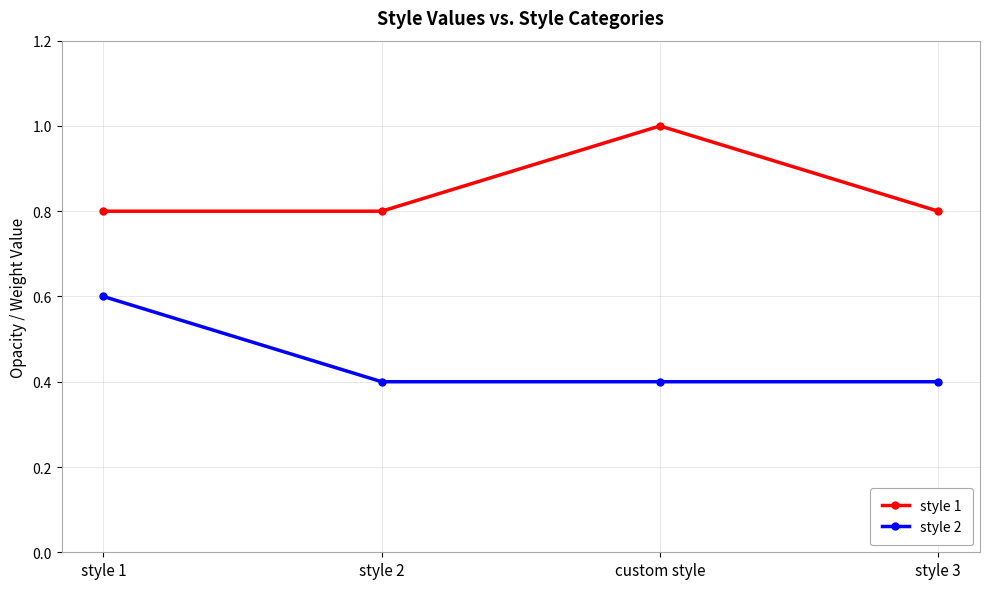

List the series in order of their overall mean, highest first.

style 1, style 2